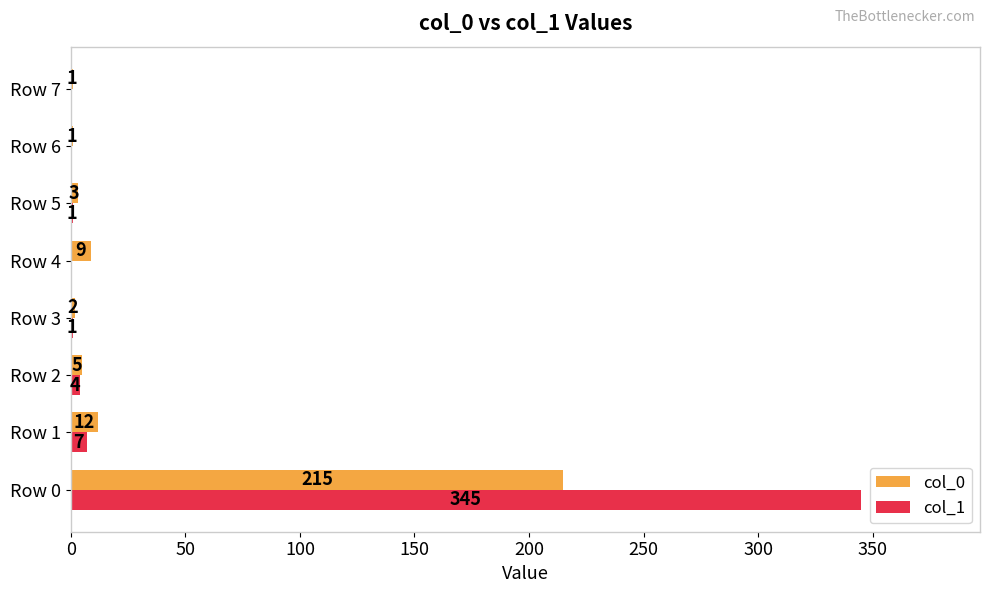

The value of col_1 at Row 1 is 7. True or false?

True